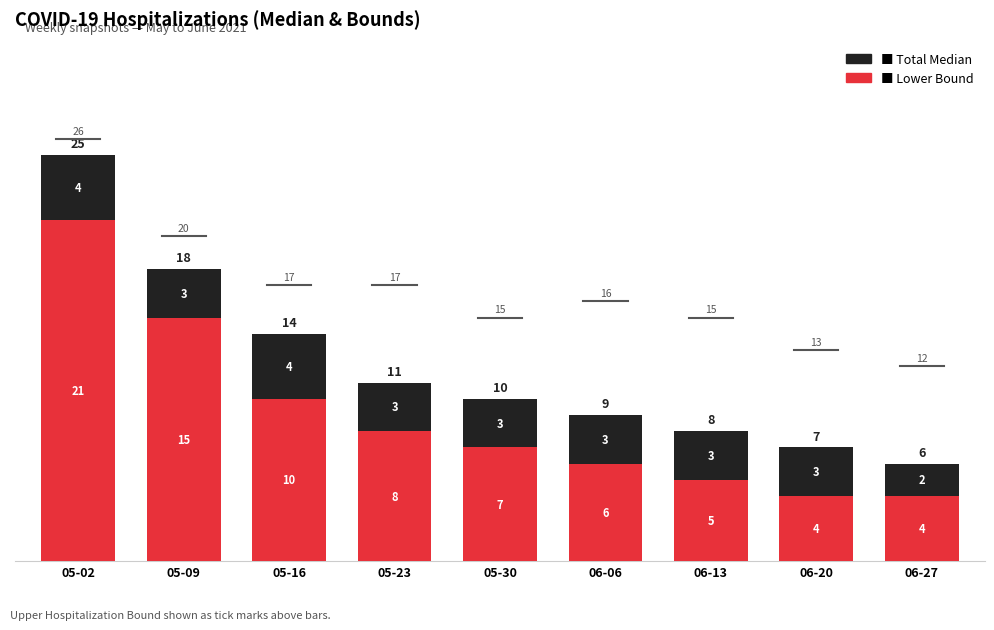

Count the number of data series in this chart.

2